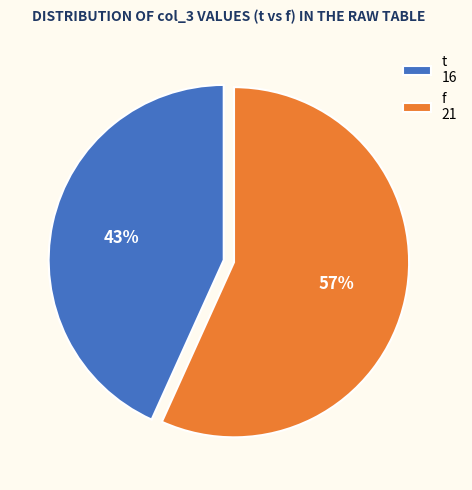

Combined, do f 21 and t 16 account for over 50%?

Yes